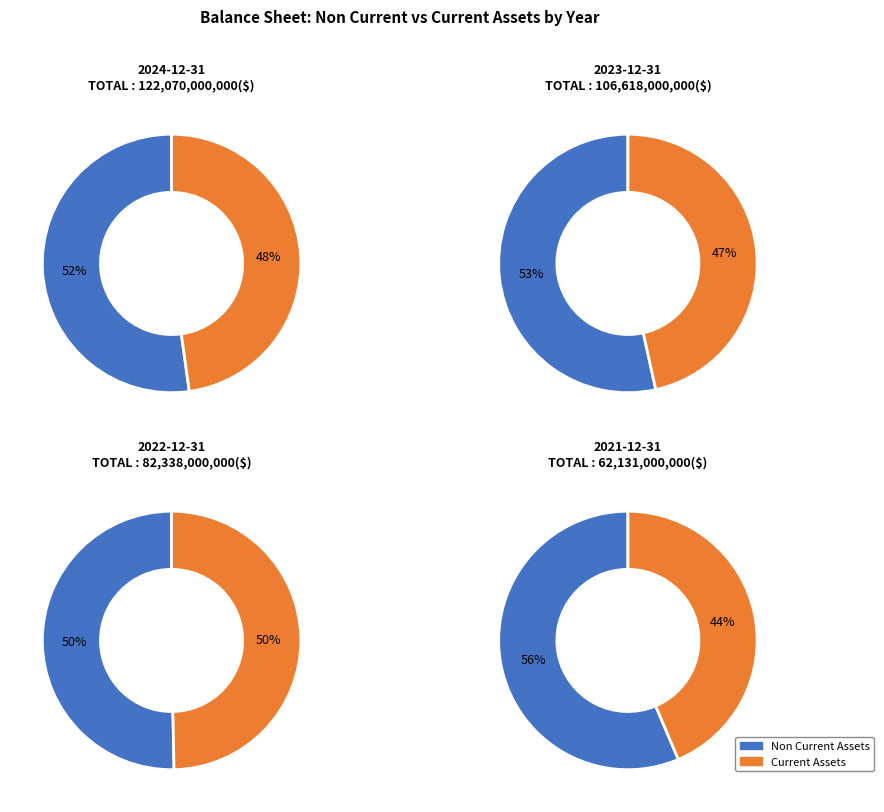

What is the smallest slice in the pie chart?

2021-12-31